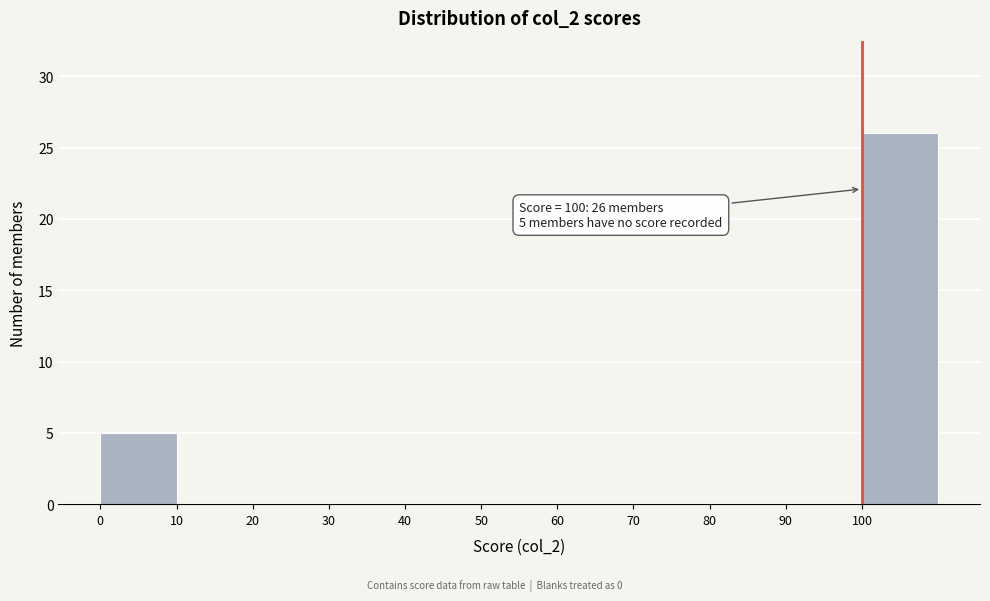

Over which range of the x-axis is the bar tallest?

100 to 110